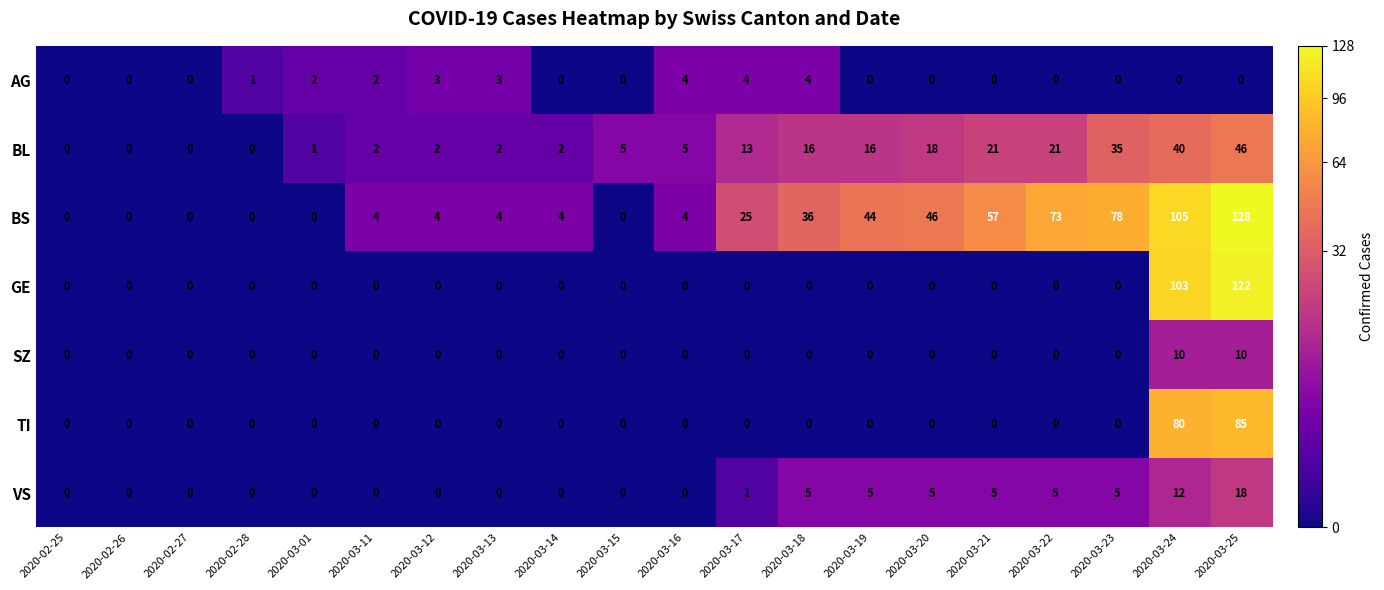

The value of TI at 2020-02-25 is 0. True or false?

True